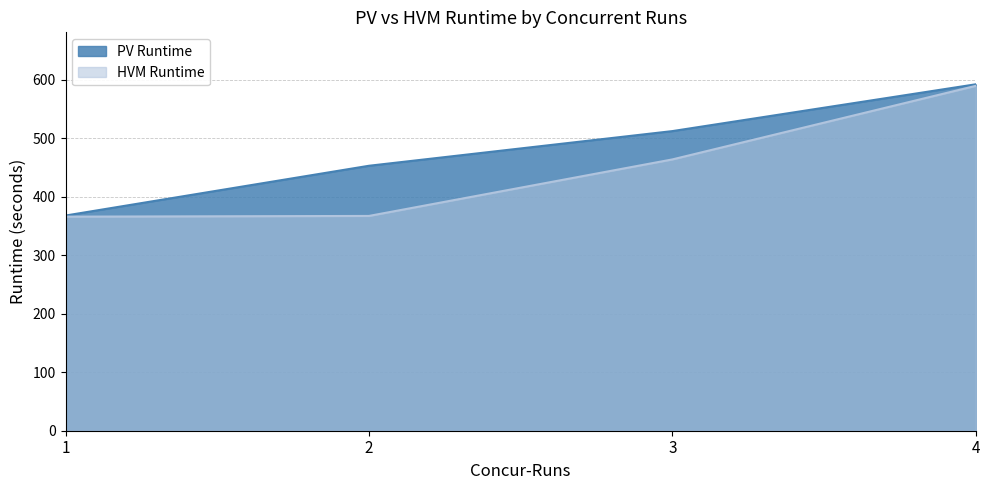

Reading left to right, transcribe all the data shown in this chart.

PV Runtime: 367.8	452.9	512.1	592.1
HVM Runtime: 365.9	367.1	463.7	589.4